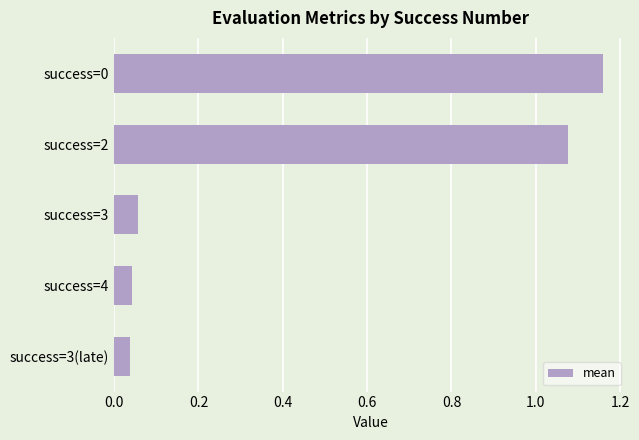

What is the average value?

0.5